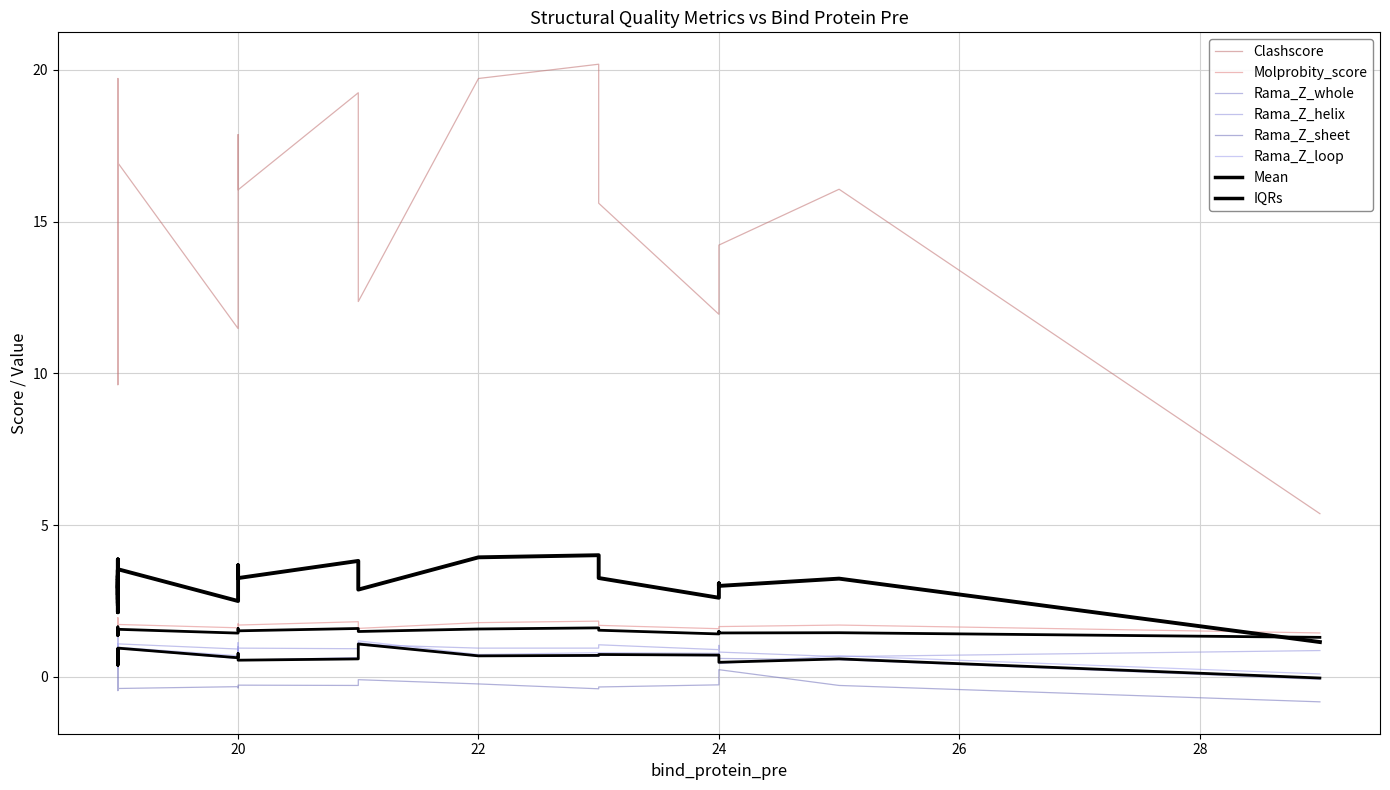

Which series changed the most between 5 and 37?

Clashscore